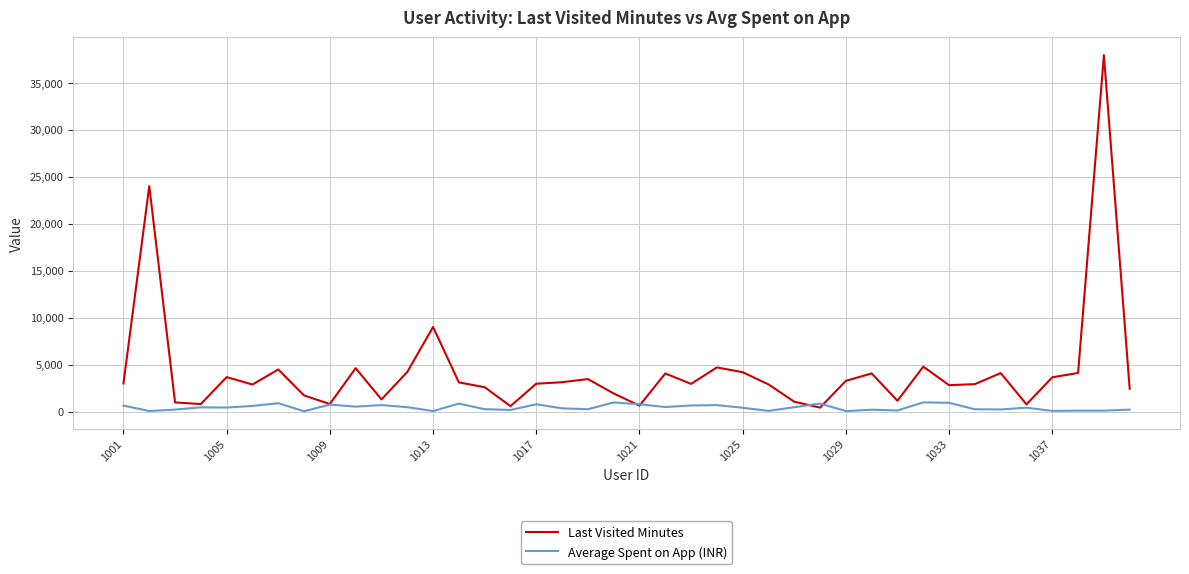

What is the greatest value displayed?

37959